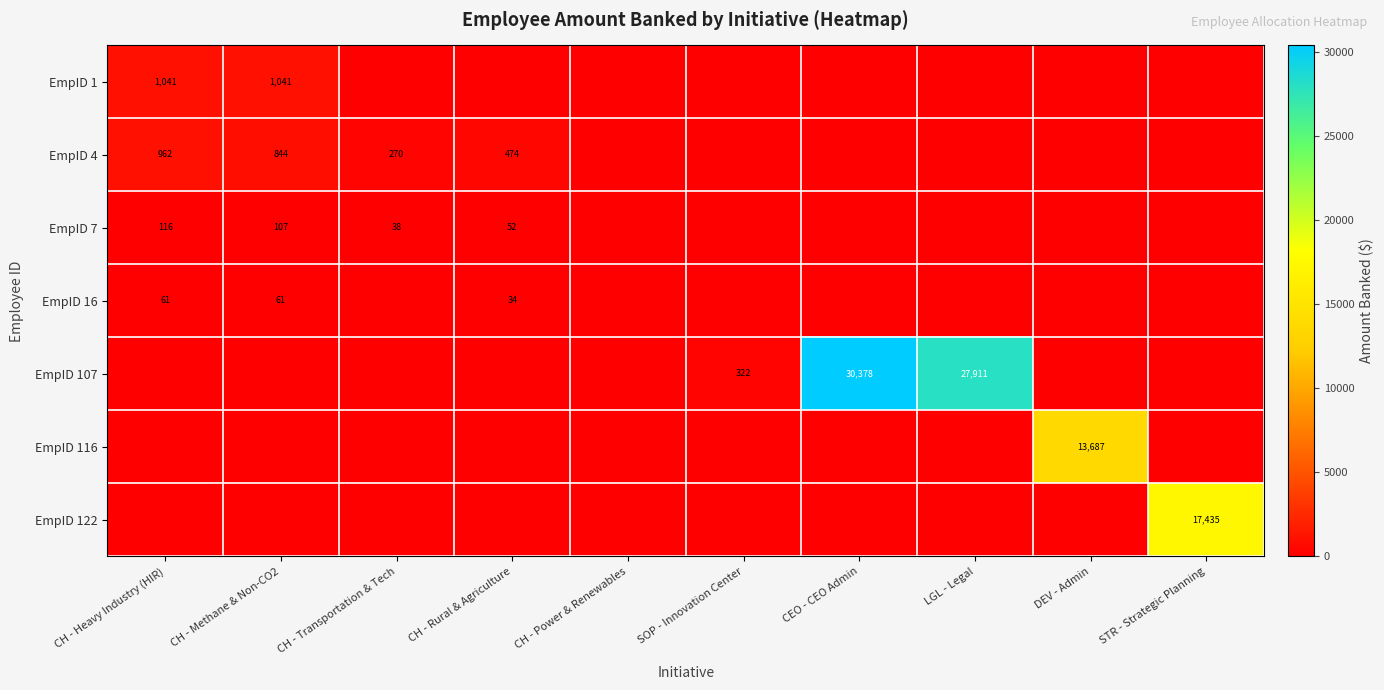

The EmpID 16 series shows 61 at CH - Methane & Non-CO2. True or false?

True